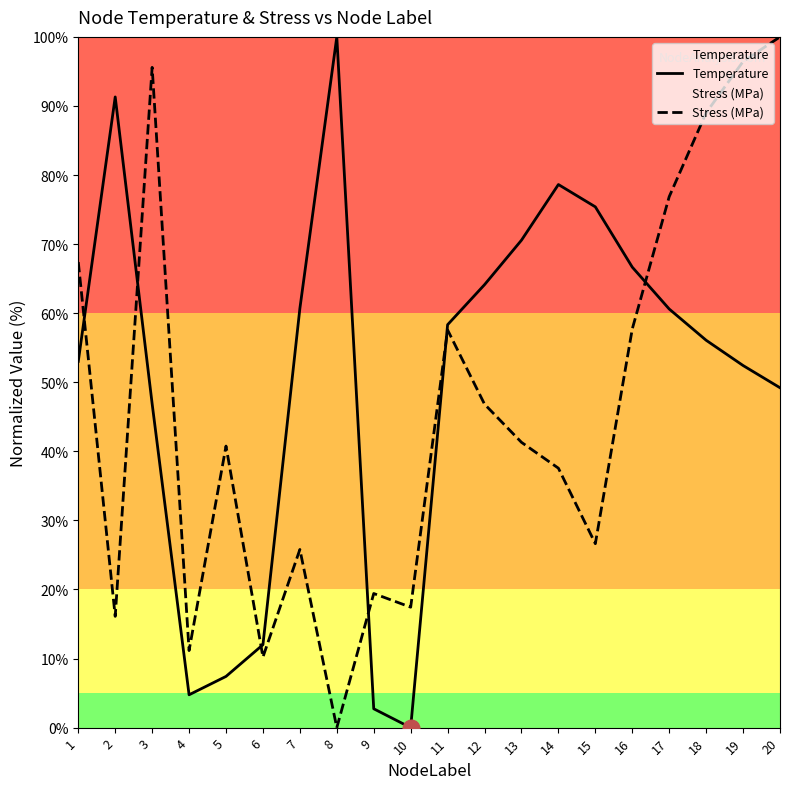

Which series ends up on top after the final intersection of Stress (MPa) and Temperature?

Stress (MPa)